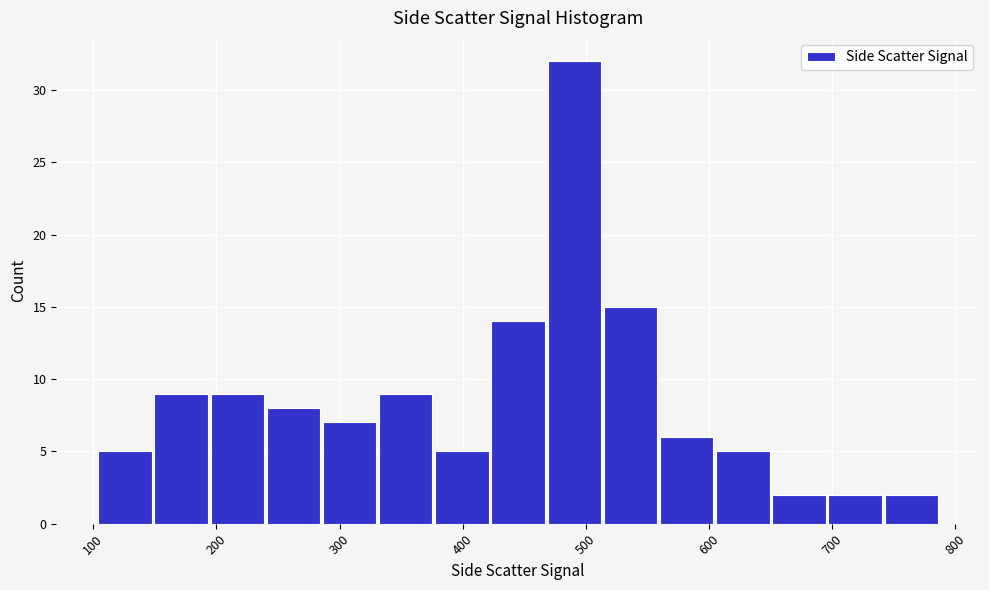

Reading left to right, list every bar in this chart as the range it spans on the x-axis followed by its height. Neither the bar edges nor the heights are printed on the chart, so give them approximately, as read against the axes.

100 to 150: 5
150 to 190: 9
190 to 240: 9
240 to 290: 8
290 to 330: 7
330 to 380: 9
380 to 420: 5
420 to 470: 14
470 to 510: 32
510 to 560: 15
560 to 600: 6
600 to 650: 5
650 to 700: 2
700 to 740: 2
740 to 790: 2